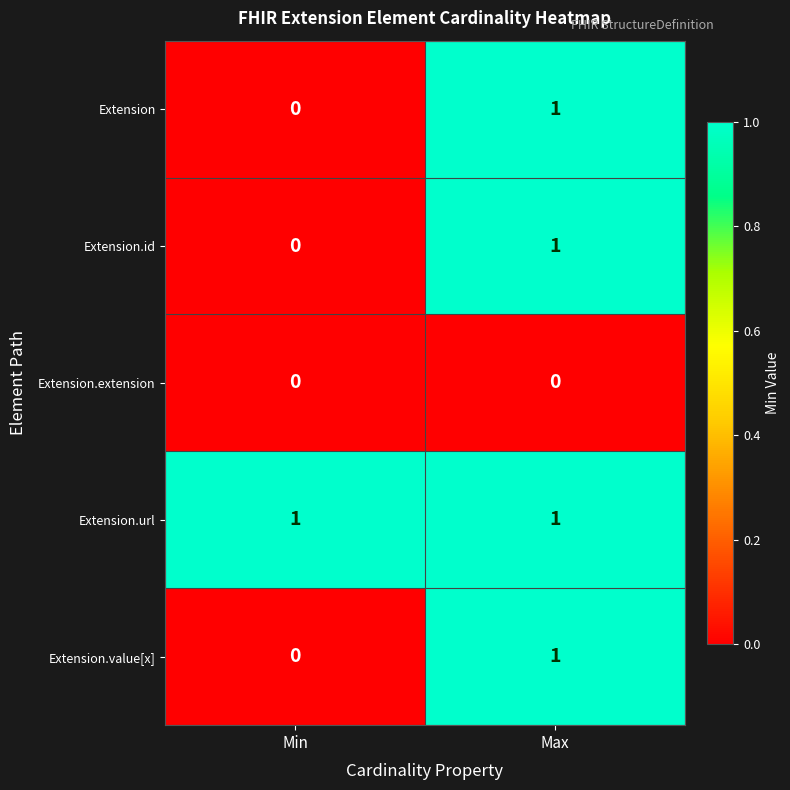

Is the value of Extension.id at Min greater than the value of Extension.value[x] at Max?

No